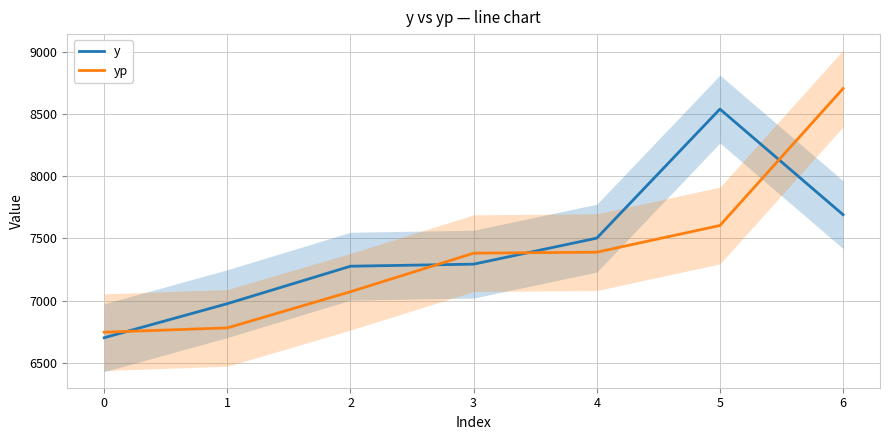

What is the difference between the y values at 3 and 1?

317.3